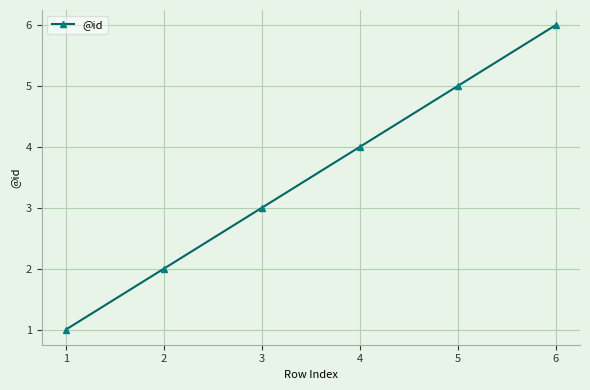

Does the chart have visible grid lines?

Yes